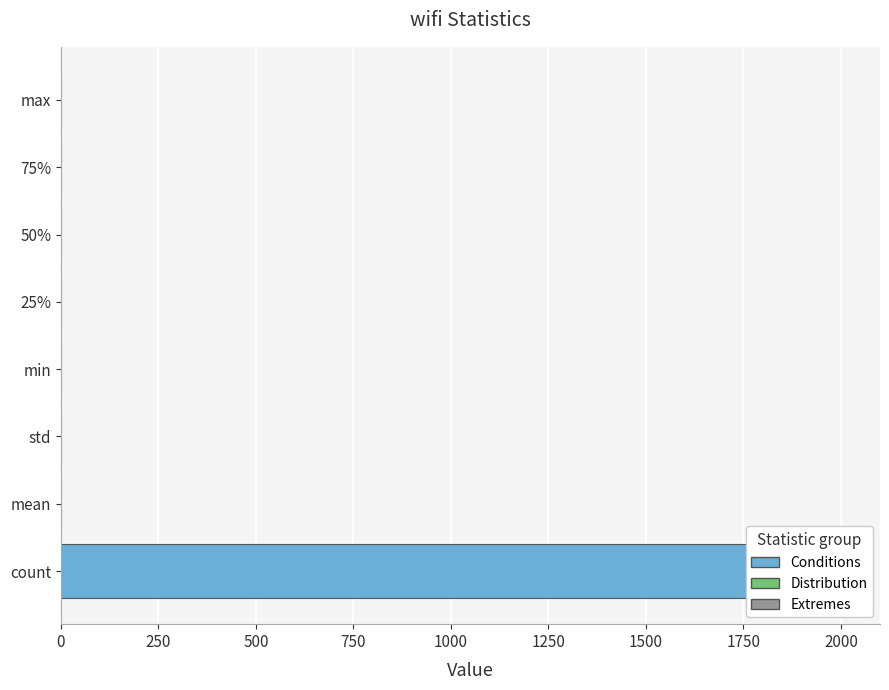

What is the sum of the values at std and 50%?

1.5